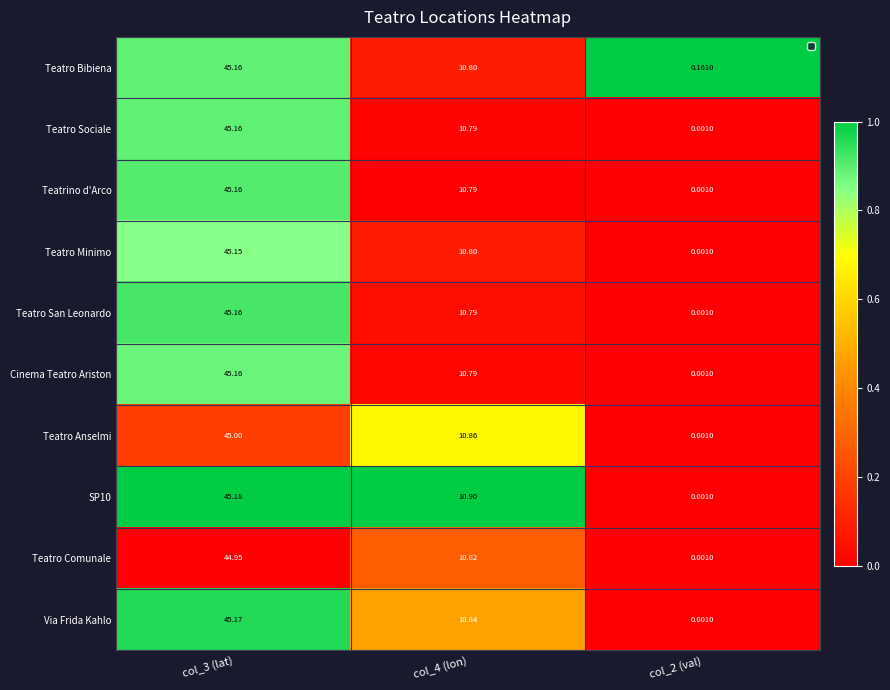

Is the value of SP10 at col_4 (lon) greater than the value of Teatrino d'Arco at col_3 (lat)?

No